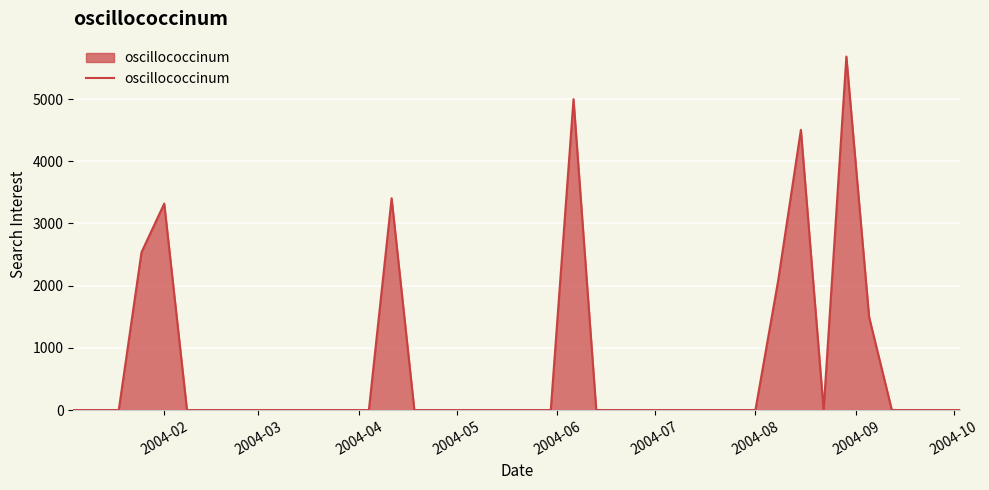

What is the greatest value displayed?

5683.3